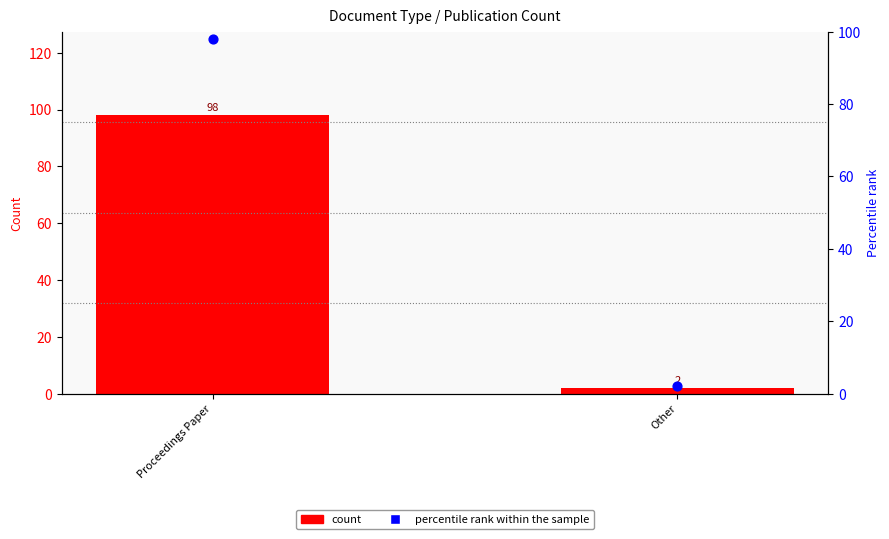

Is the value of count at Other greater than the value of percentile rank within the sample at Proceedings Paper?

No